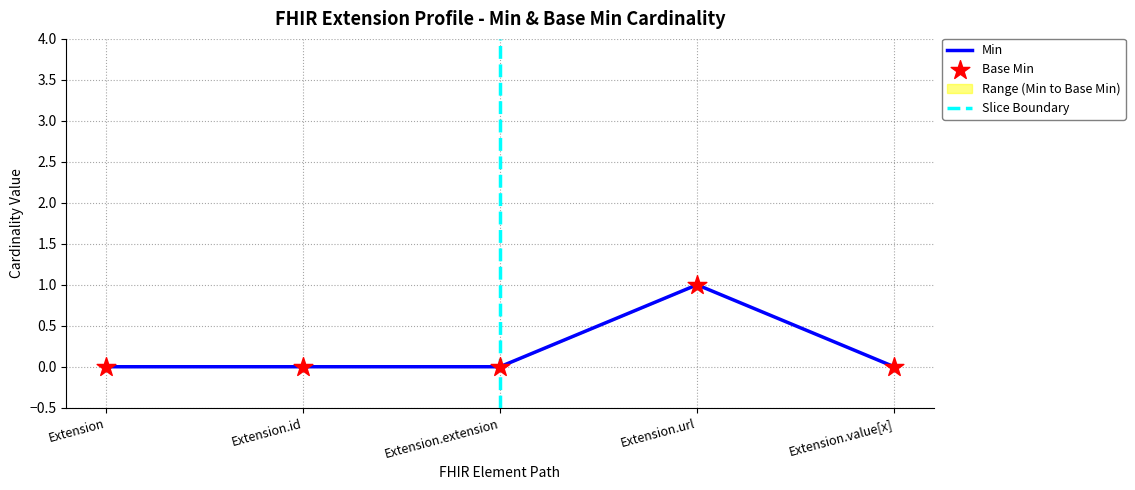

The value of Min at Extension.url is 0. True or false?

False